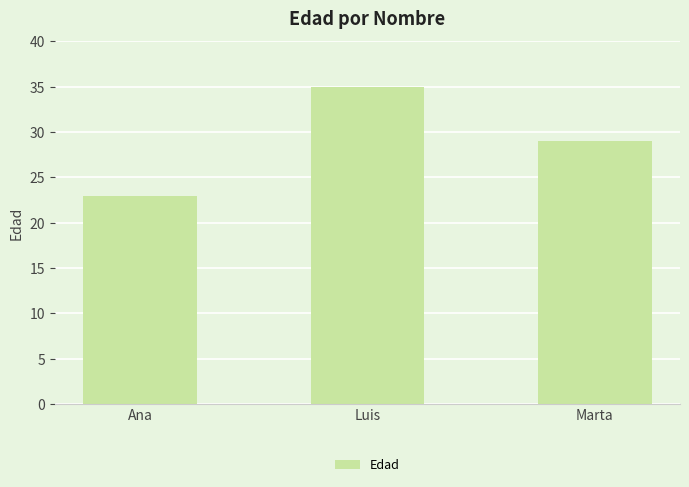

Between Ana and Luis, which is larger?

Luis